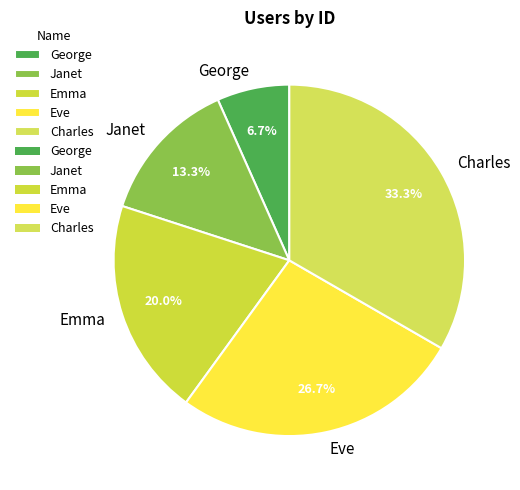

What percentage do Janet and Emma together represent?

33.3%